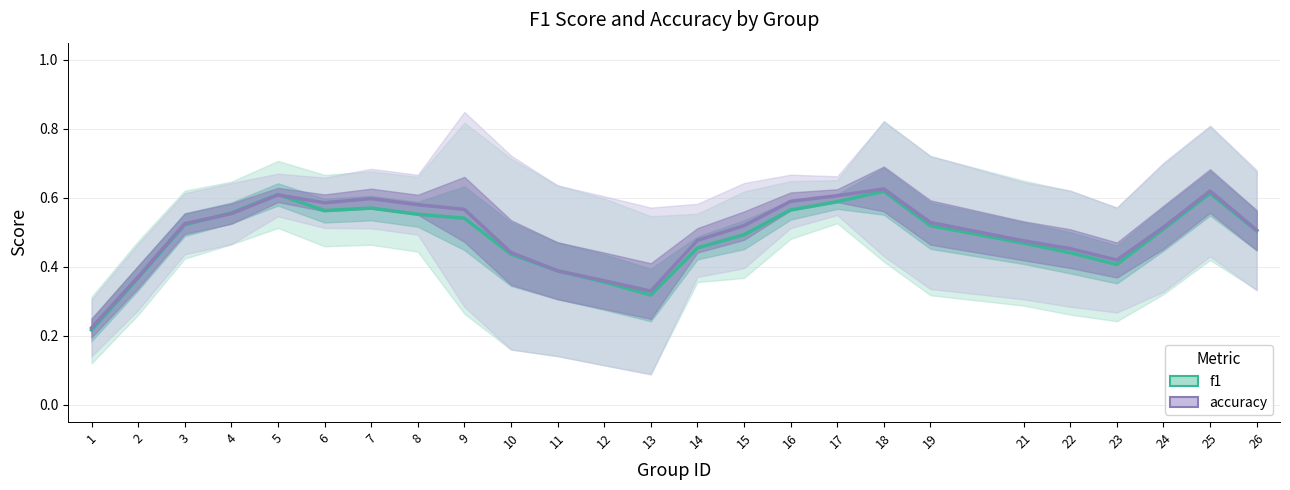

What is the difference between the maximum and second lowest values in the f1 series?

0.3